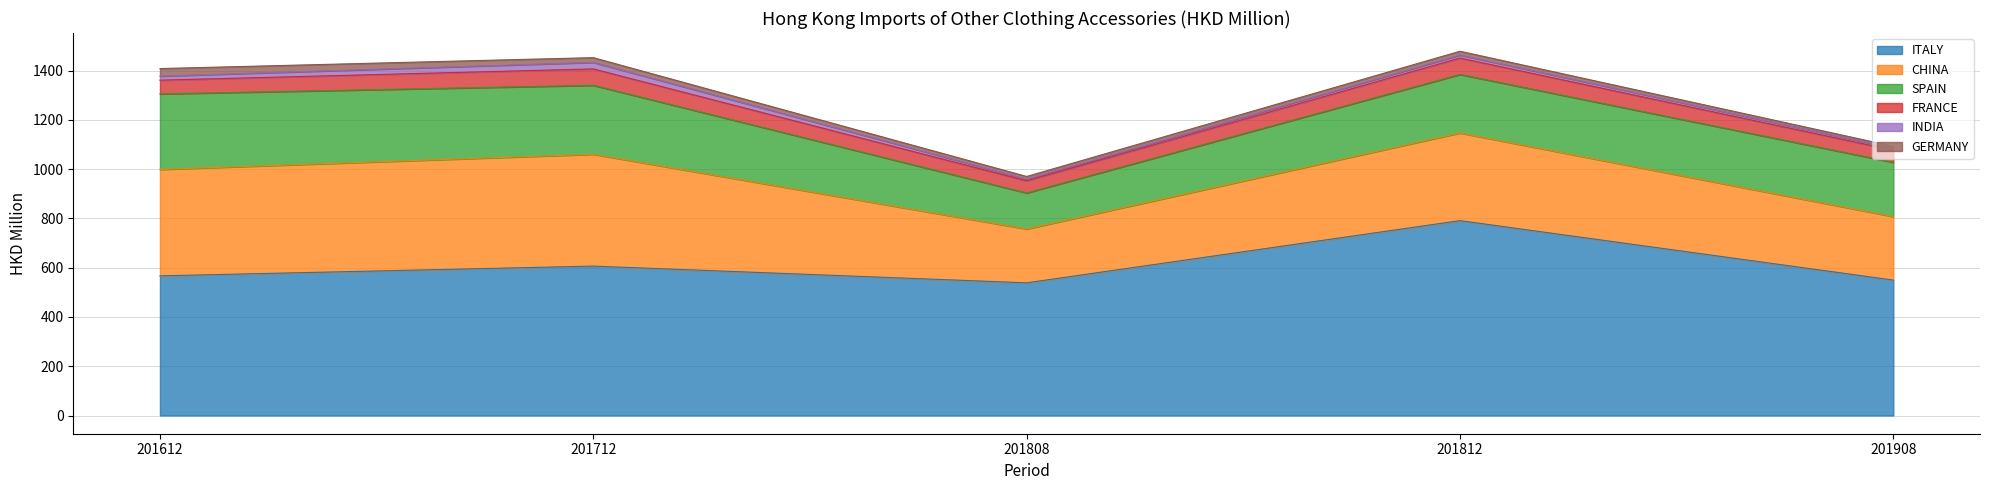

How many interior local valleys does the INDIA series have?

1